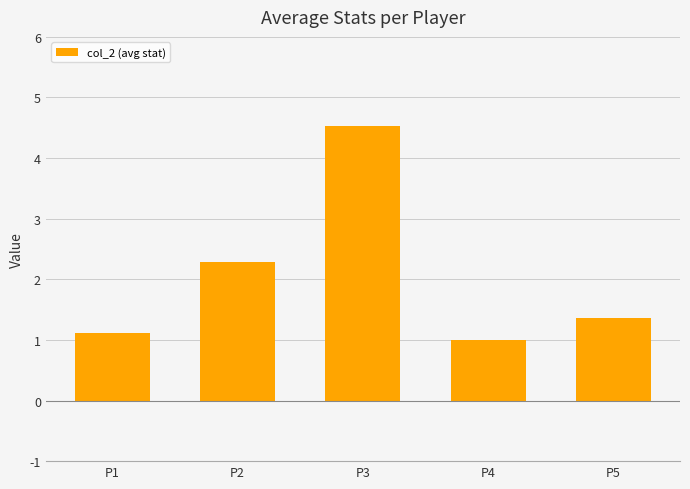

Does the chart contain any negative values?

No